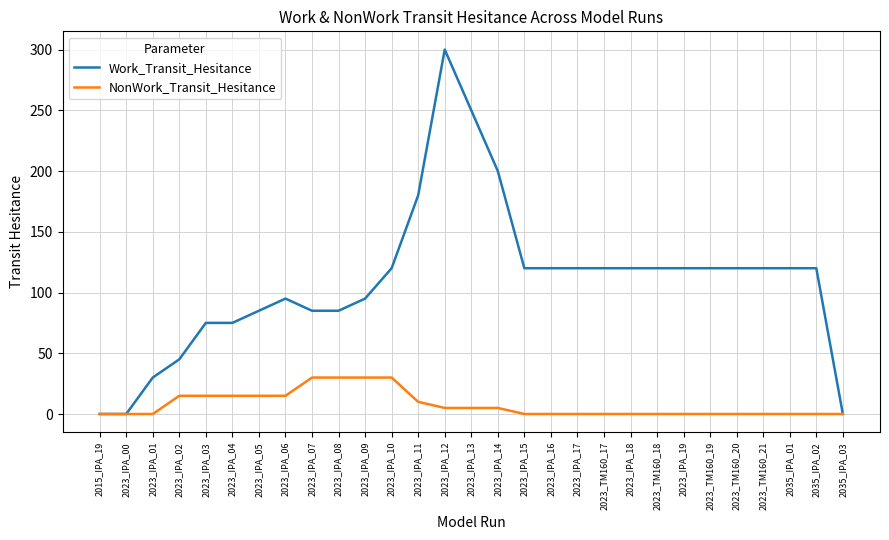

List the series in order of their peak value, lowest first.

NonWork_Transit_Hesitance, Work_Transit_Hesitance